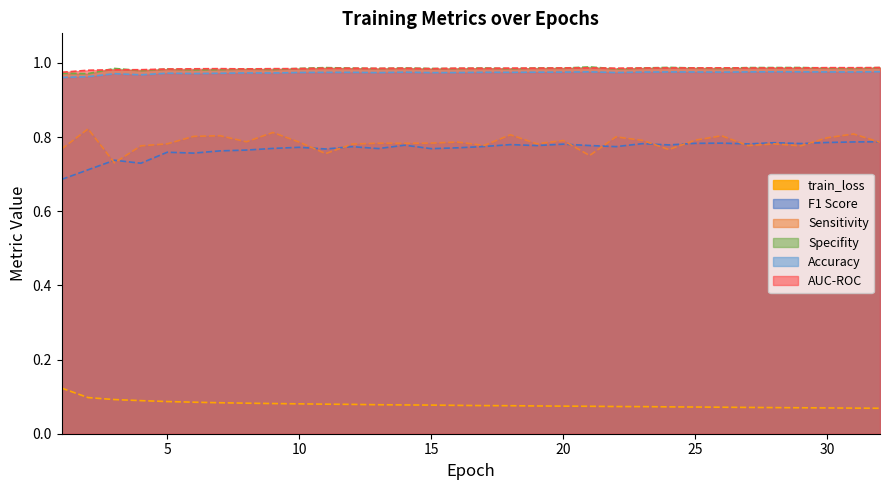

Which series has the widest spread of values?

F1 Score